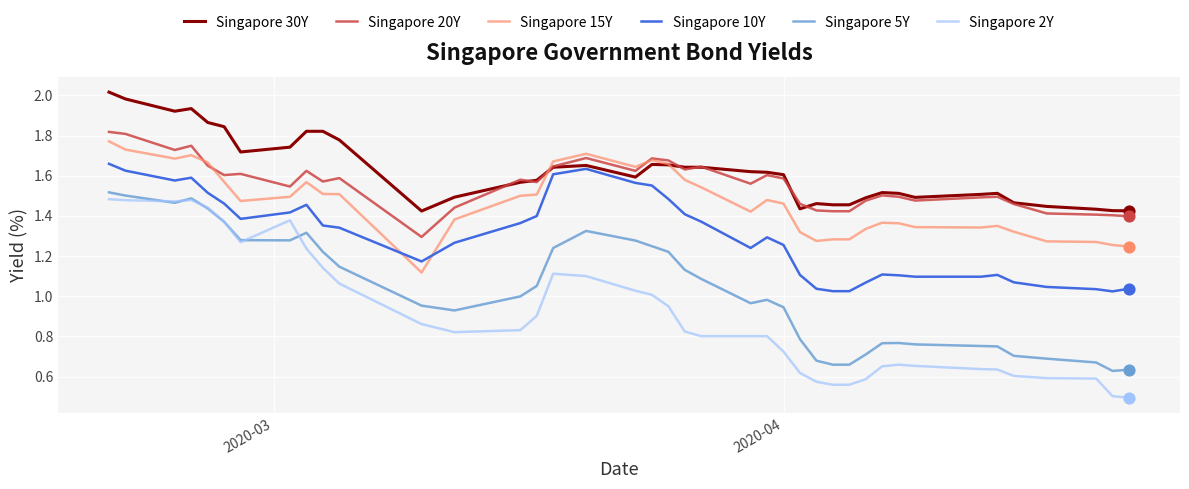

Which series has the largest range (max minus min)?

Singapore 2Y